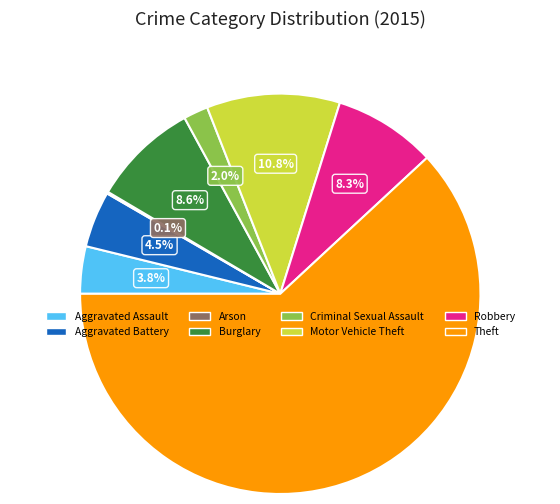

Do Burglary and Criminal Sexual Assault together represent more than half of the pie?

No